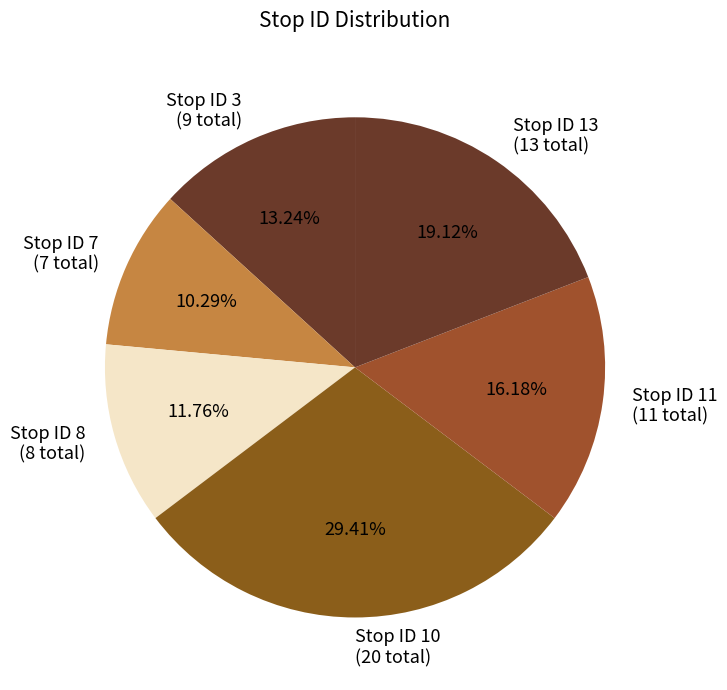

Approximately how many times larger is the value at Stop ID 7 (7 total) compared to Stop ID 11 (11 total)?

0.6